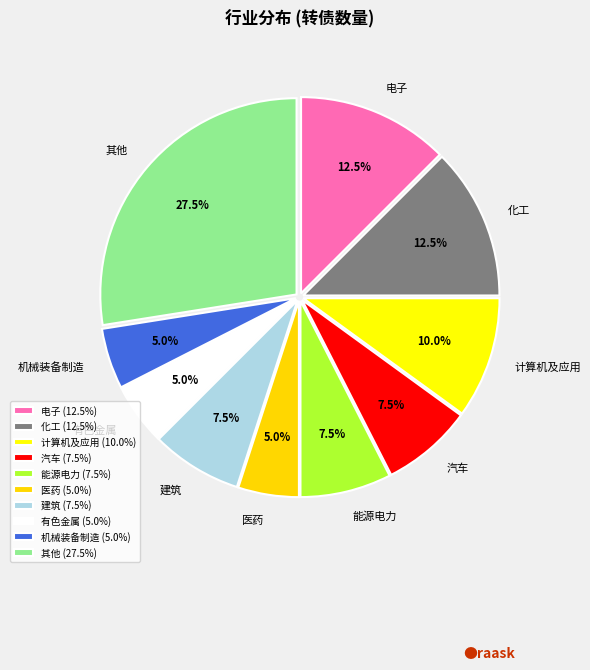

How many slices are in this pie chart?

10